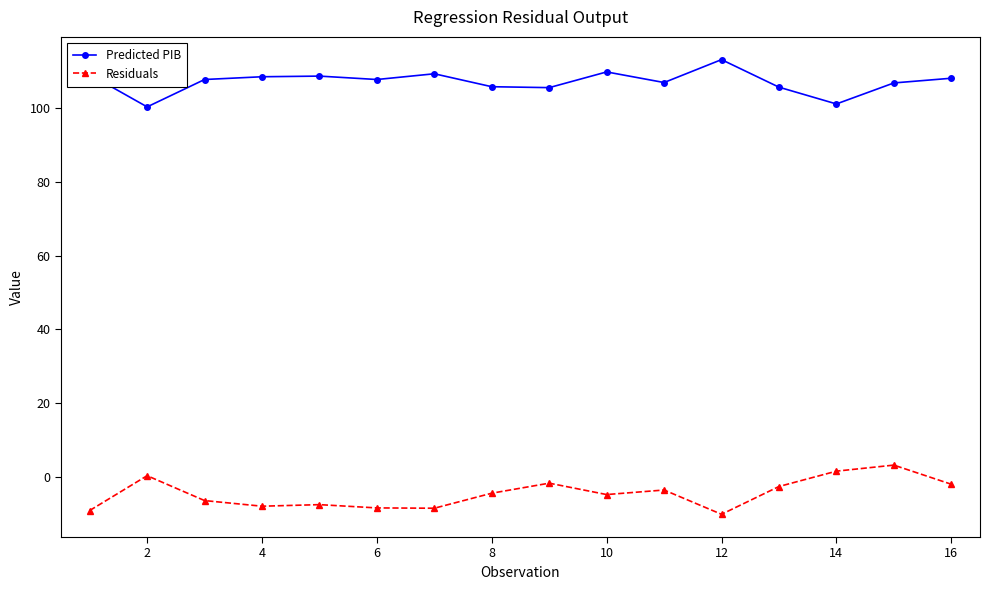

What is the minimum value for Predicted PIB?

100.4